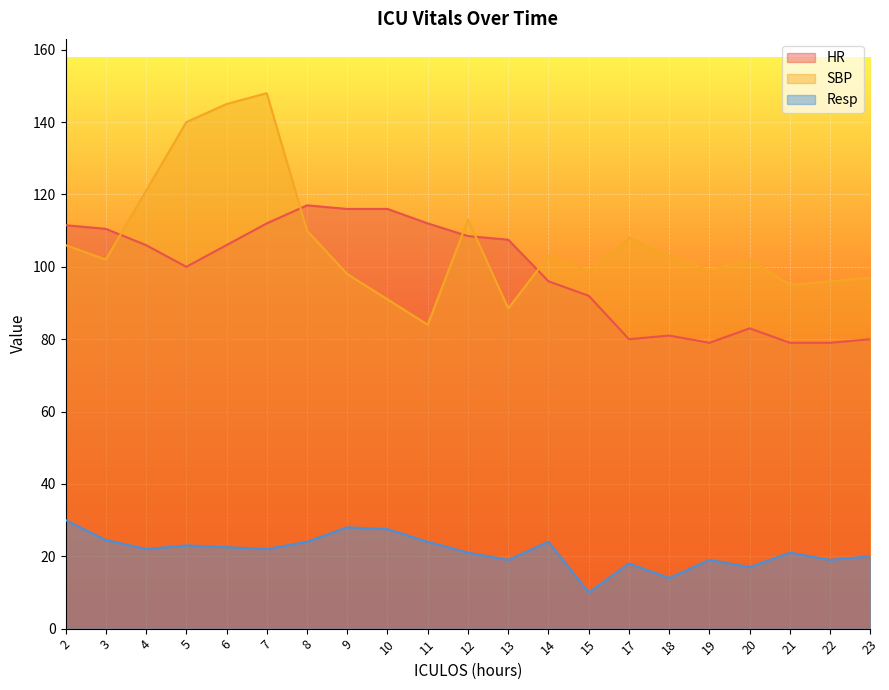

What is the value of the HR point at the 14th from the left?

92.0